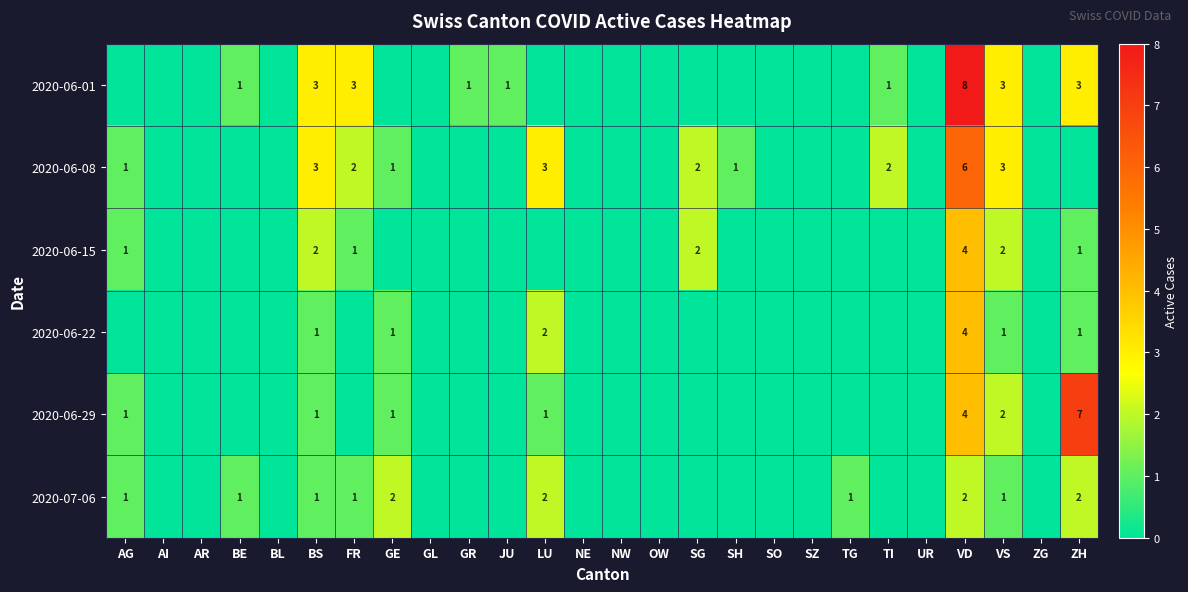

Count the number of data series in this chart.

6